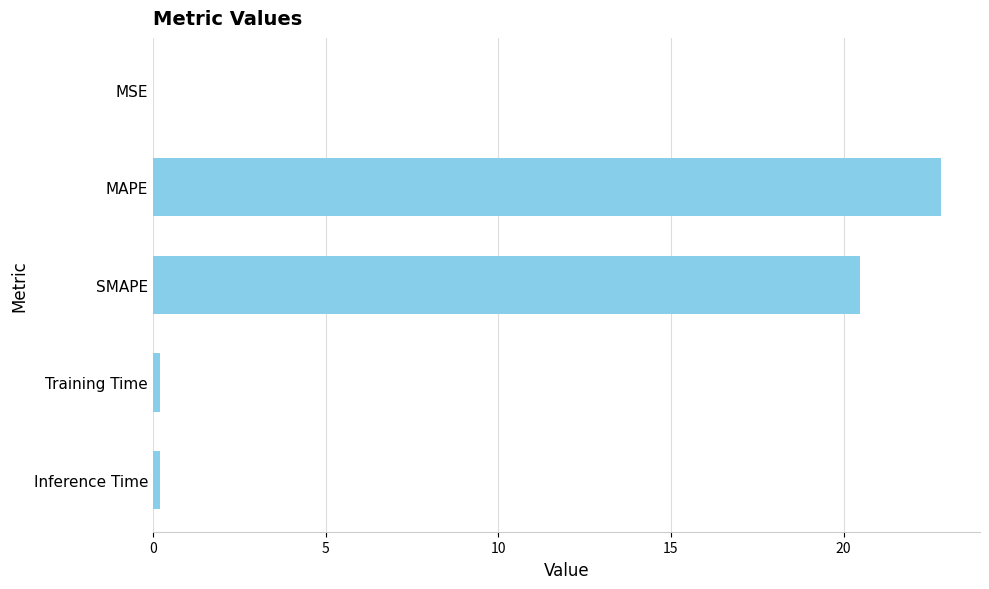

What is the sum of the values at MAPE and SMAPE?

43.3